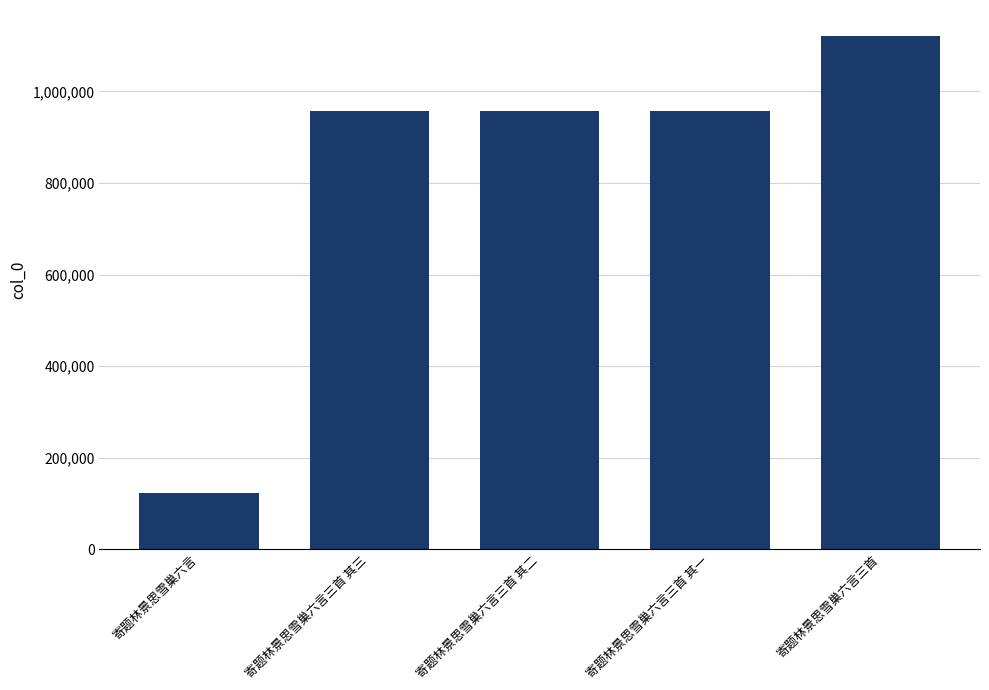

What is the sum of the values at 寄题林景思雪巢六言三首 其二 and 寄题林景思雪巢六言?

1080770